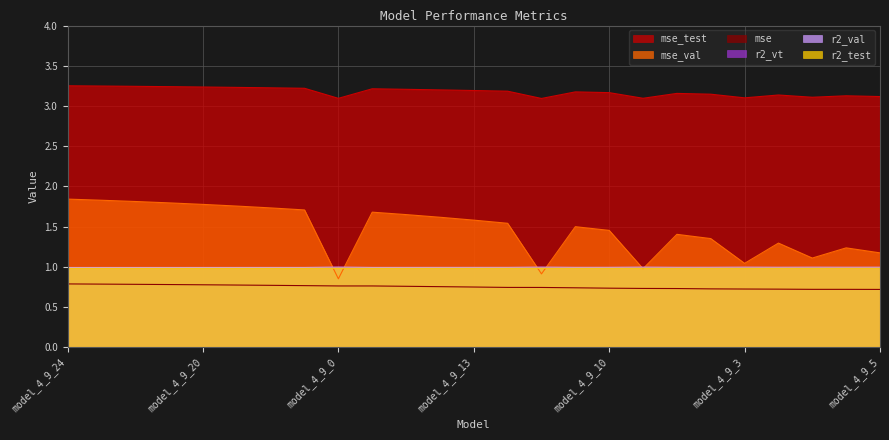

What is the difference between the highest and lowest values at model_4_9_7?

2.4